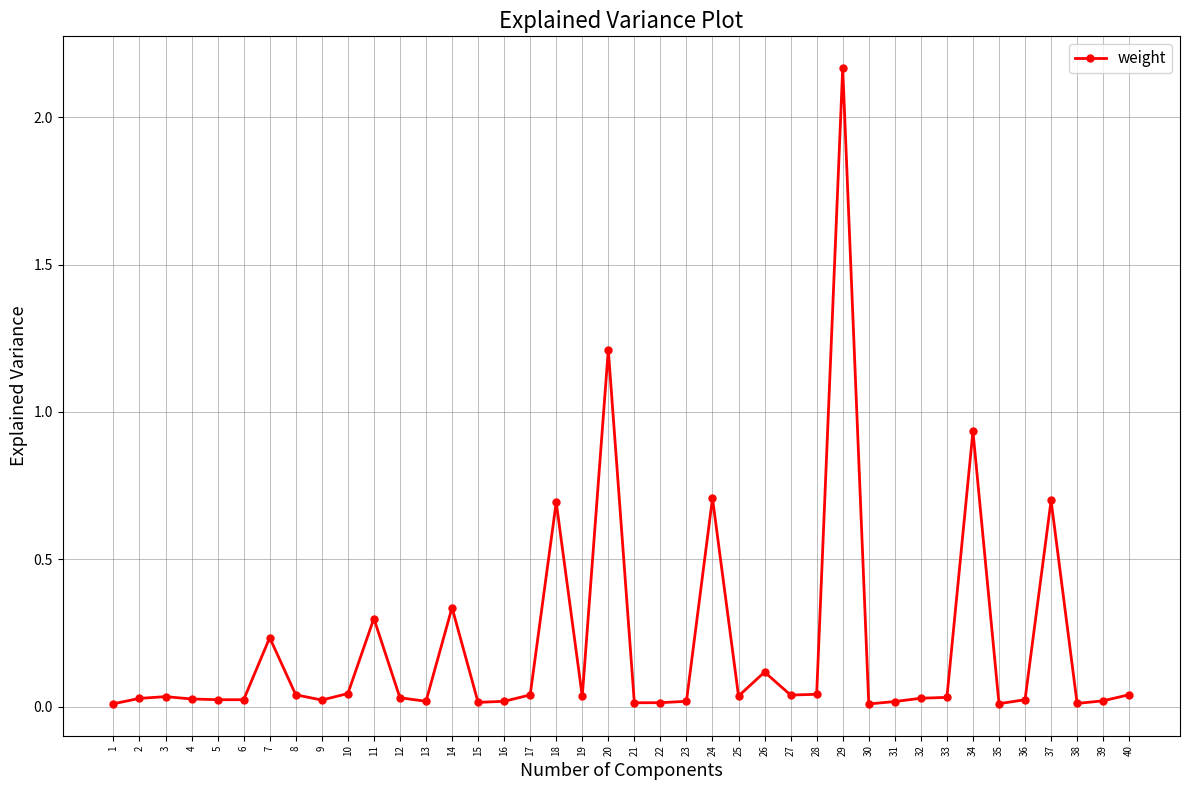

What is the difference between the second highest and second lowest values?

1.2